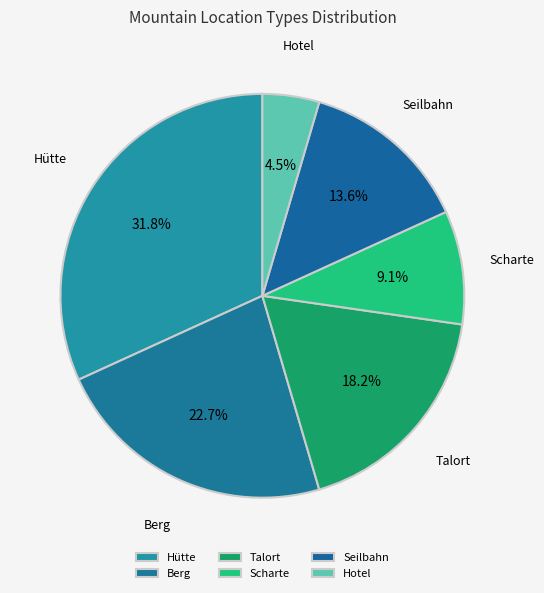

Is it true that Hütte is 46% of the pie?

False